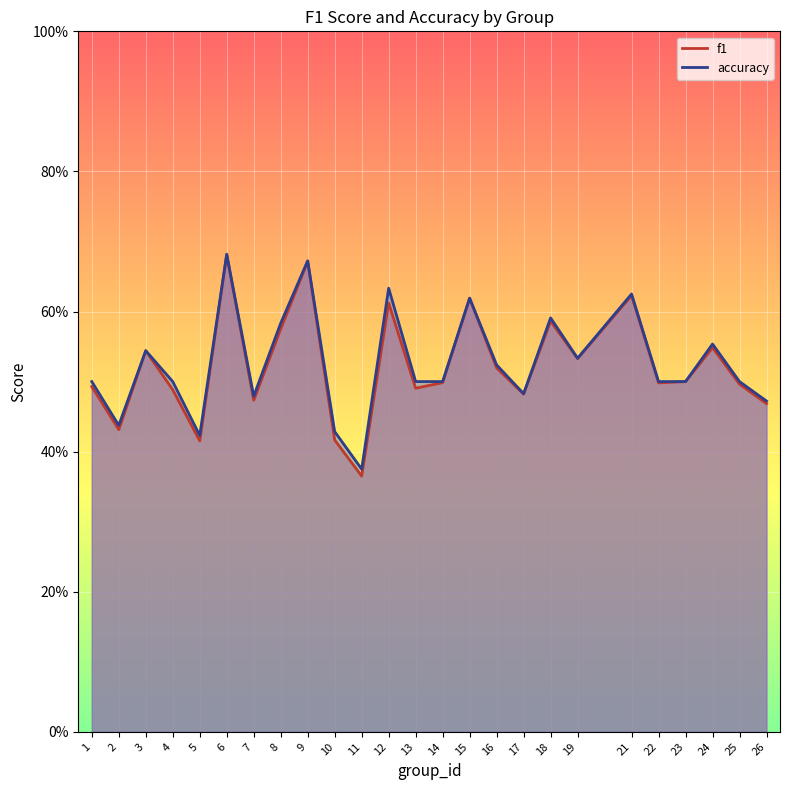

The value of accuracy at 7 is 0.3. True or false?

False